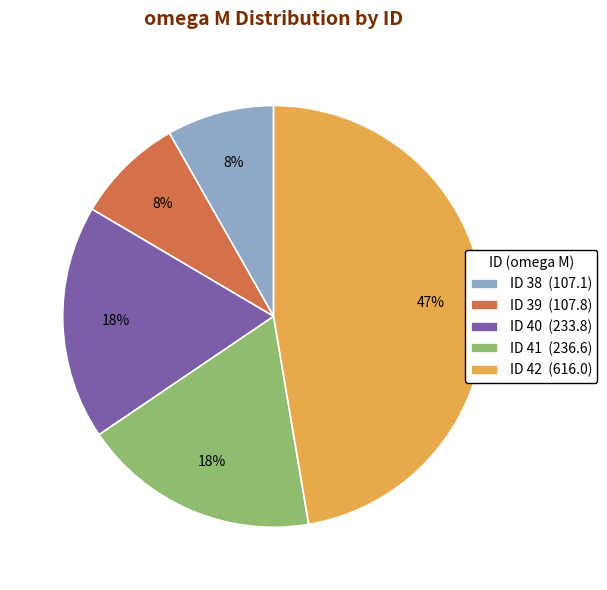

Does any single category account for the majority?

No